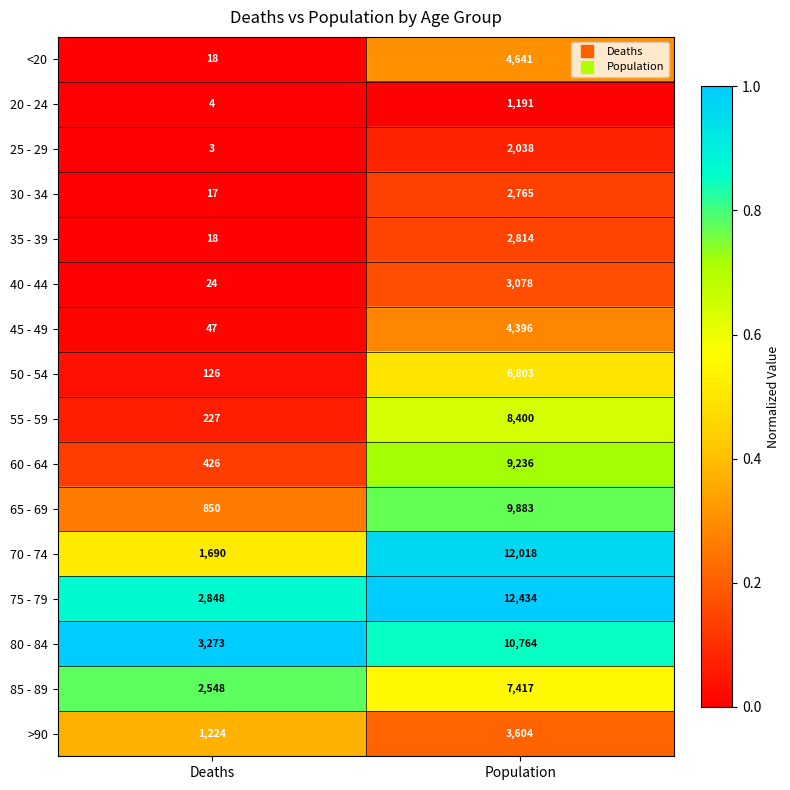

Which series changed the most between Deaths and Population?

70 - 74